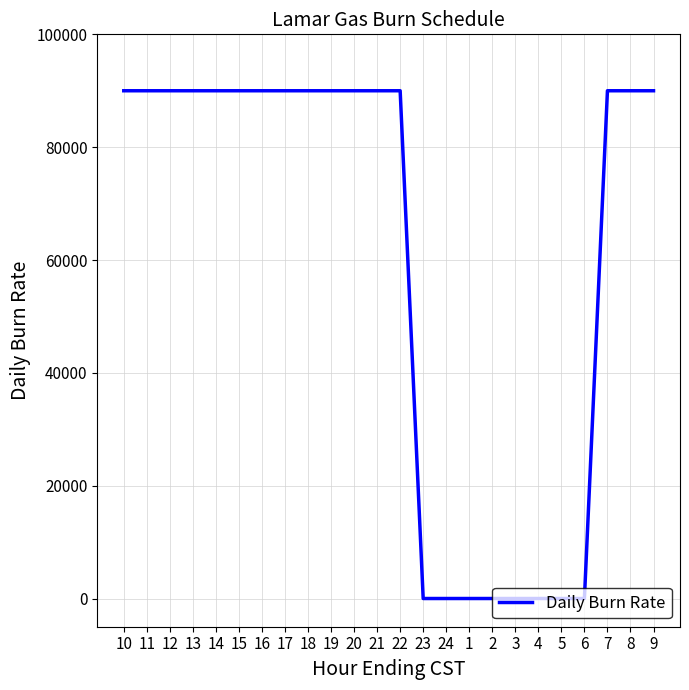

What is the maximum value shown in the chart?

90000